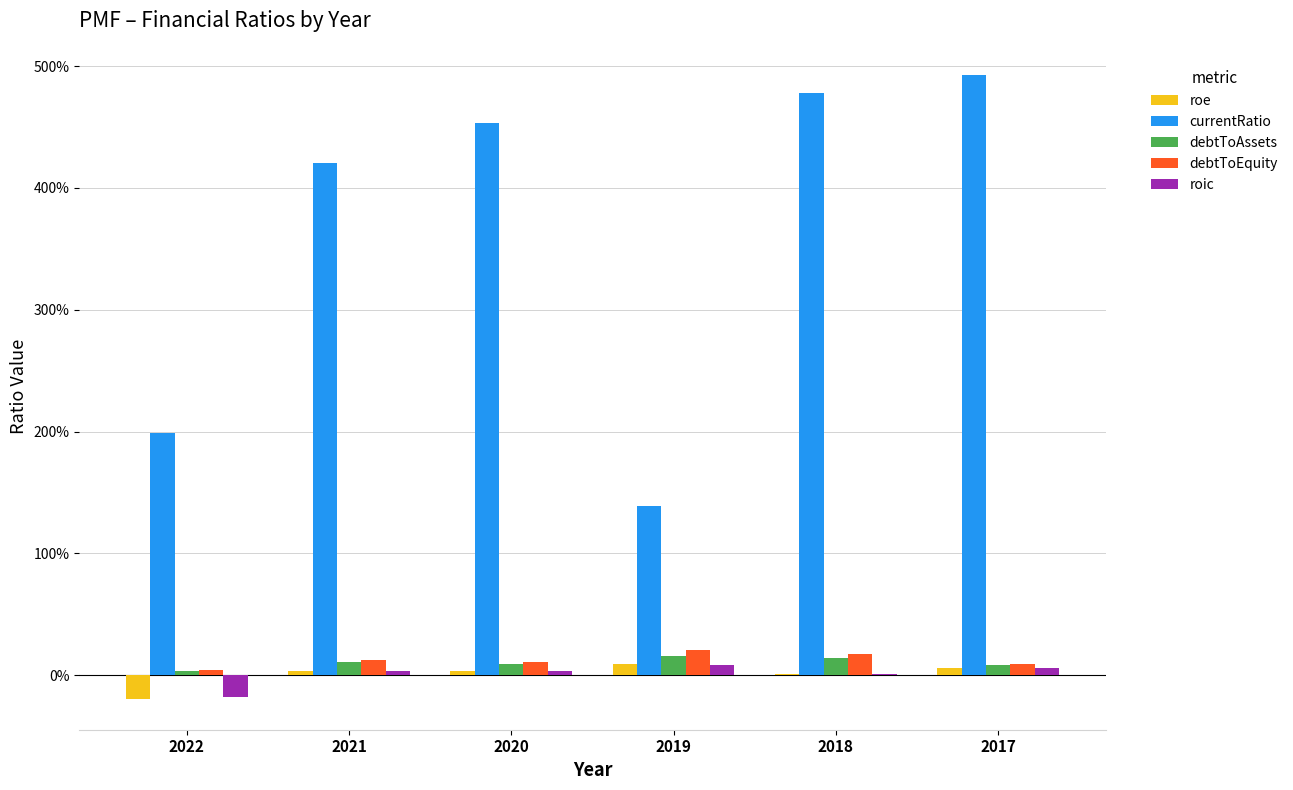

Are the bars horizontal?

No